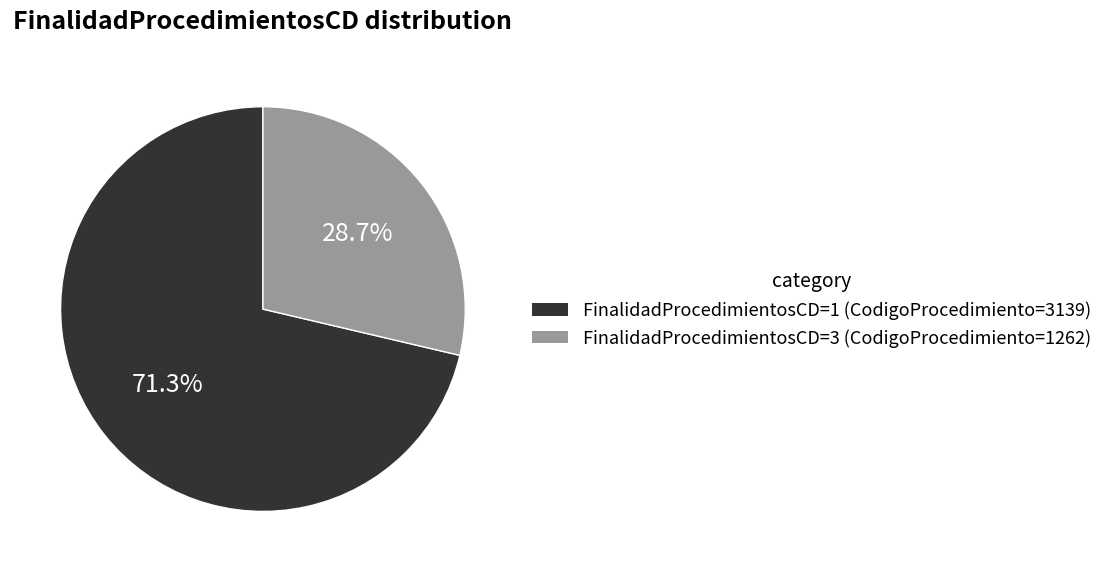

Does any single category account for the majority?

Yes